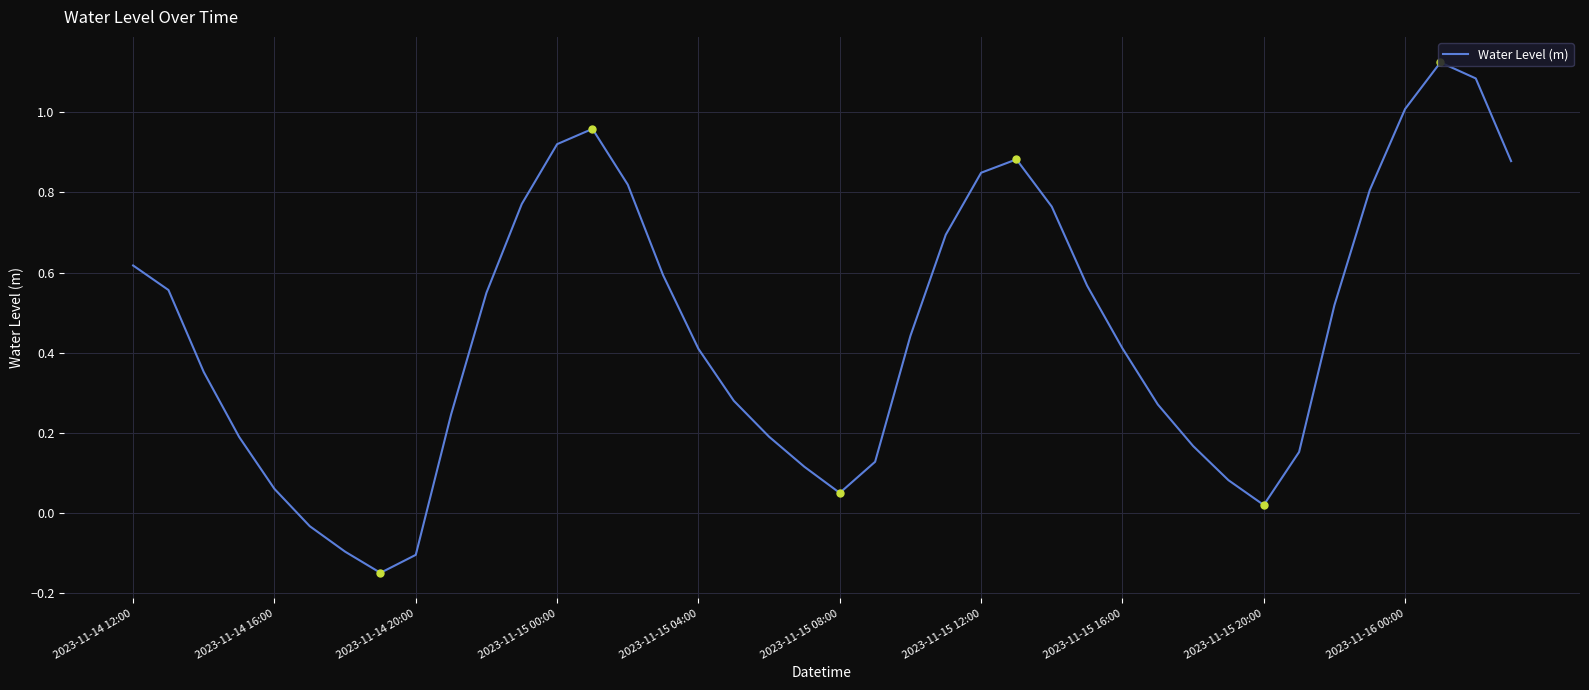

How many values are below 0?

4